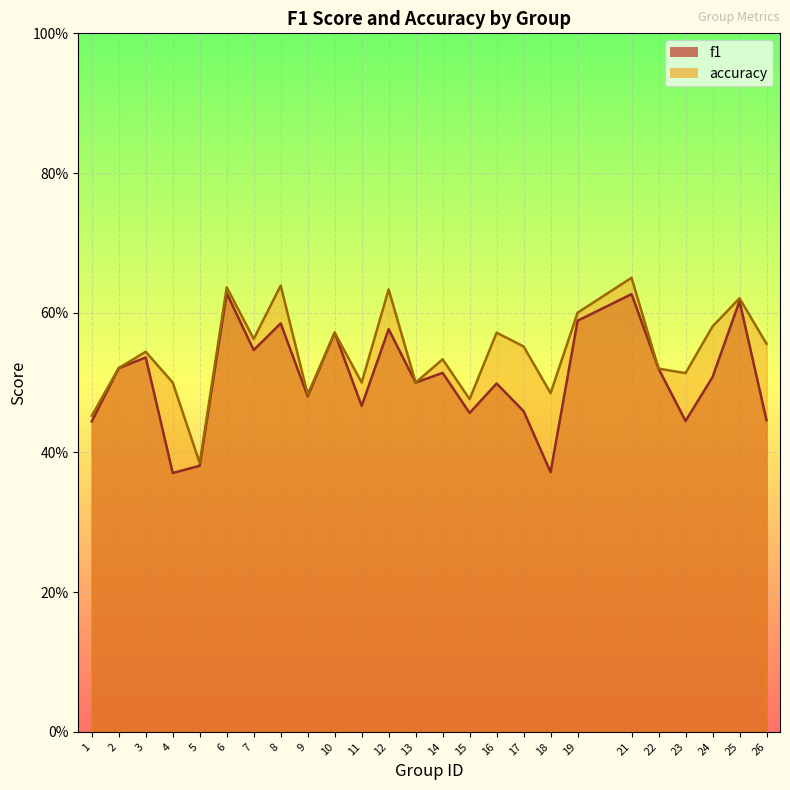

Which label corresponds to the largest value in the chart?

21